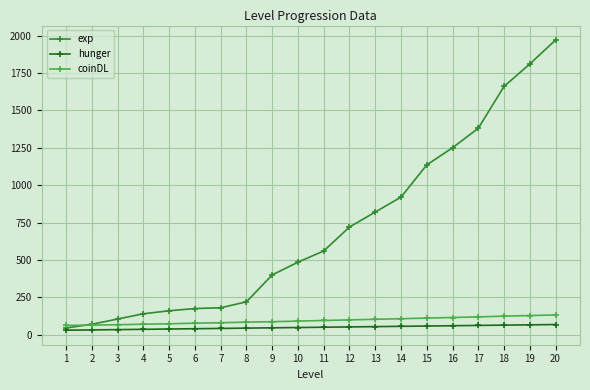

Which category has the highest value across all series?

20